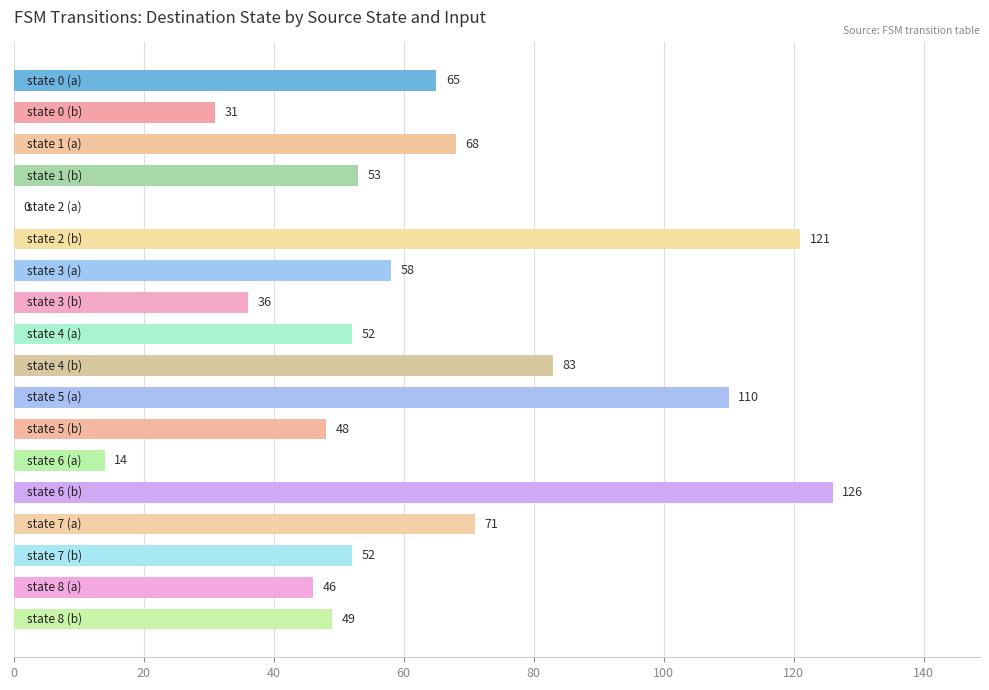

What is the greatest value displayed?

126